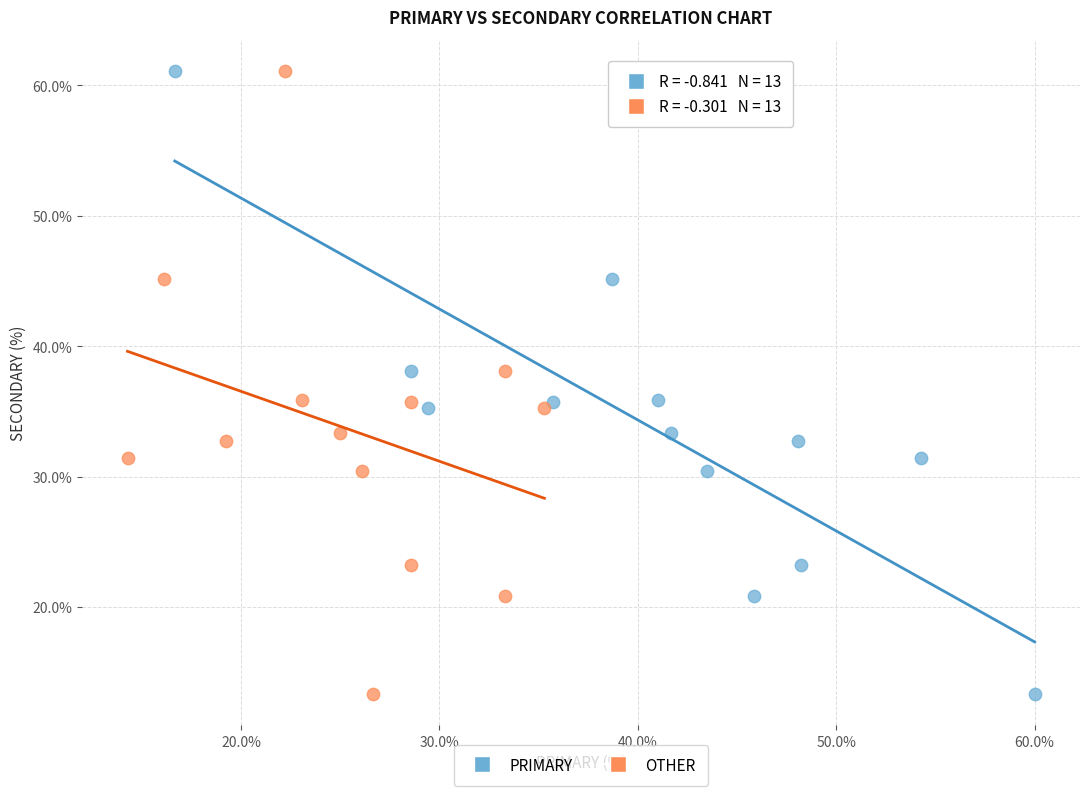

What are all the series names shown in the legend?

PRIMARY, OTHER